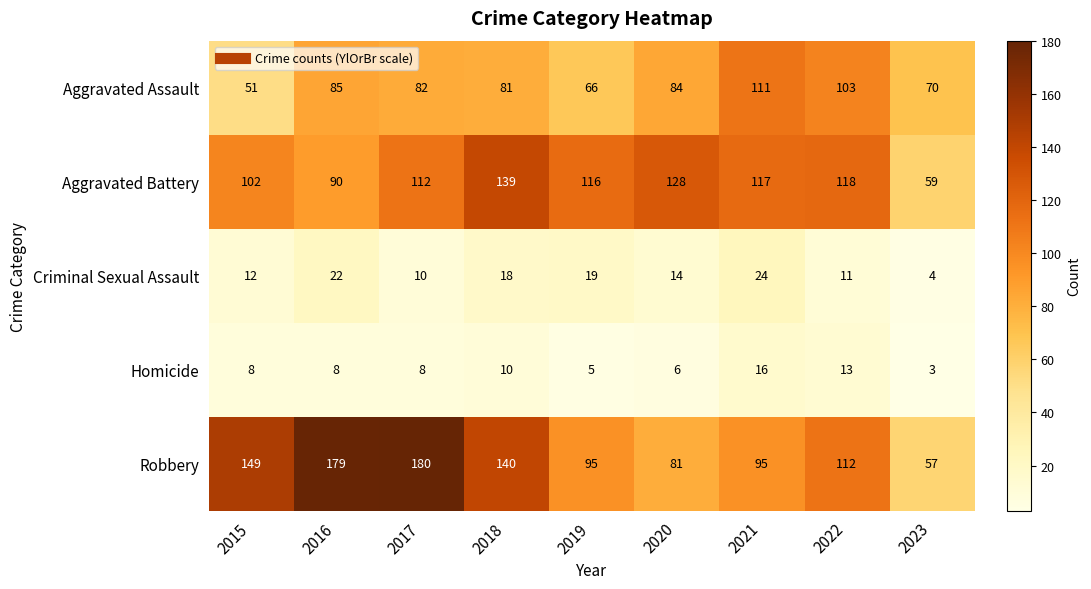

What is the spread (max minus min) of values at 2022?

107